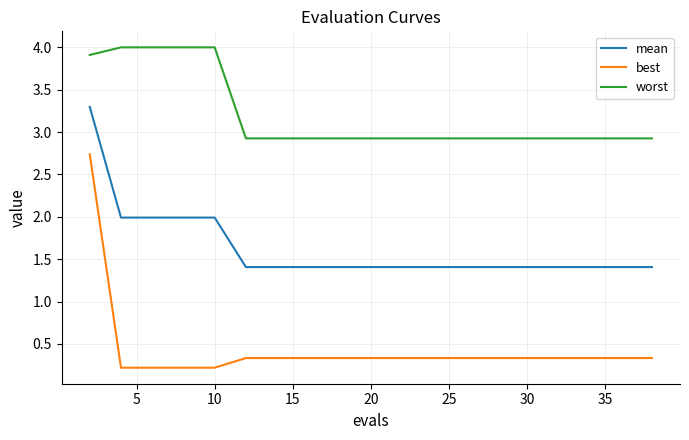

Which series has the largest total across all categories?

worst